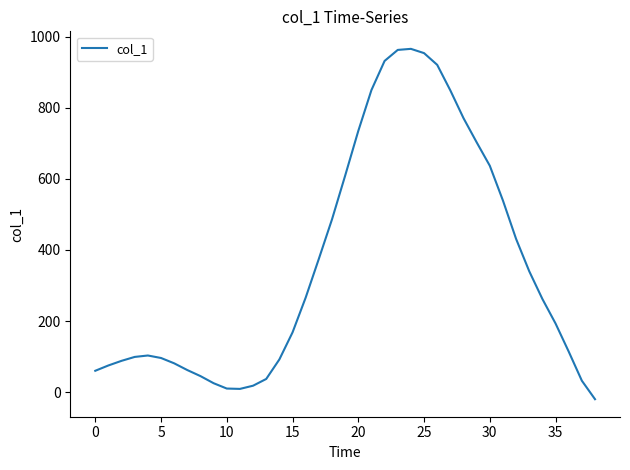

What is the greatest value displayed?

966